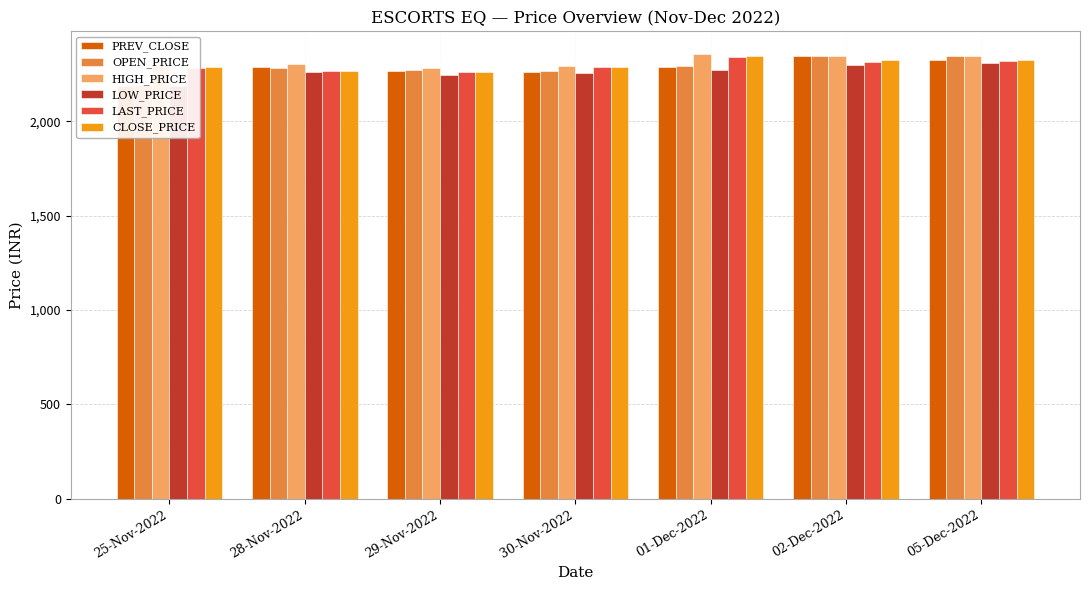

True or false: LAST_PRICE has a value of 2284.6 at 25-Nov-2022.

True